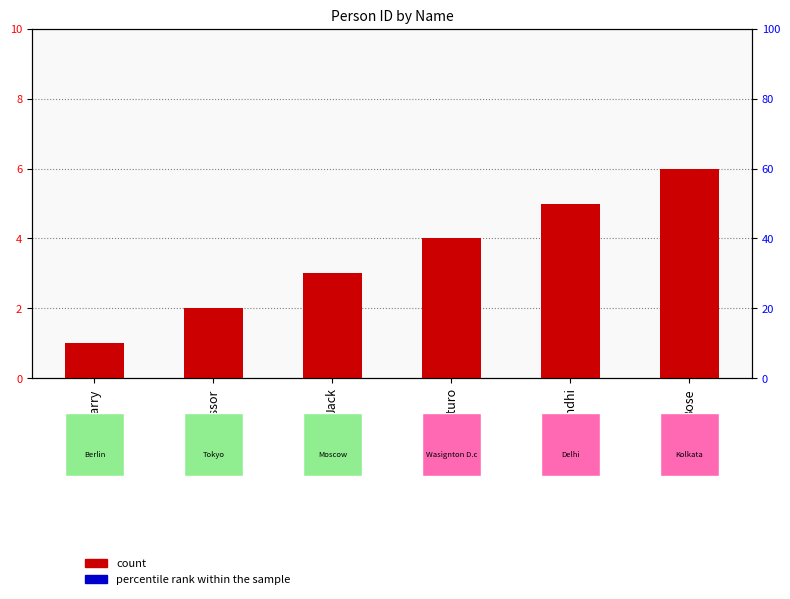

Reading left to right, extract all data points from this chart.

count: 1.0	2.0	3.0	4.0	5.0	6.0
percentile rank within the sample: 0.1	0.1	0.1	0.1	0.1	0.1